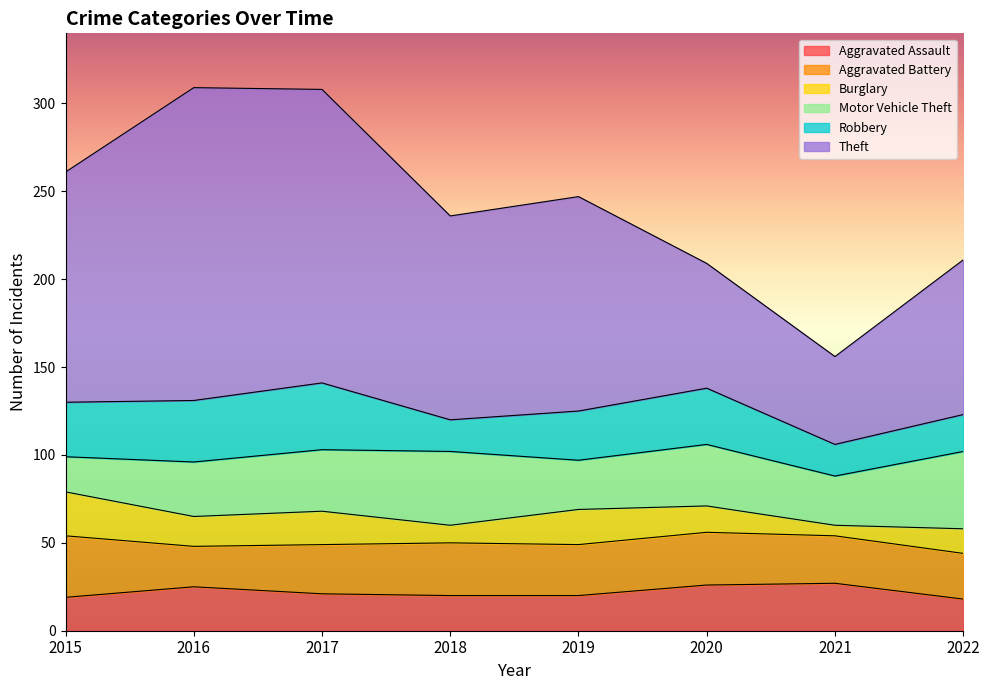

How many values in the Burglary series exceed 17?

3